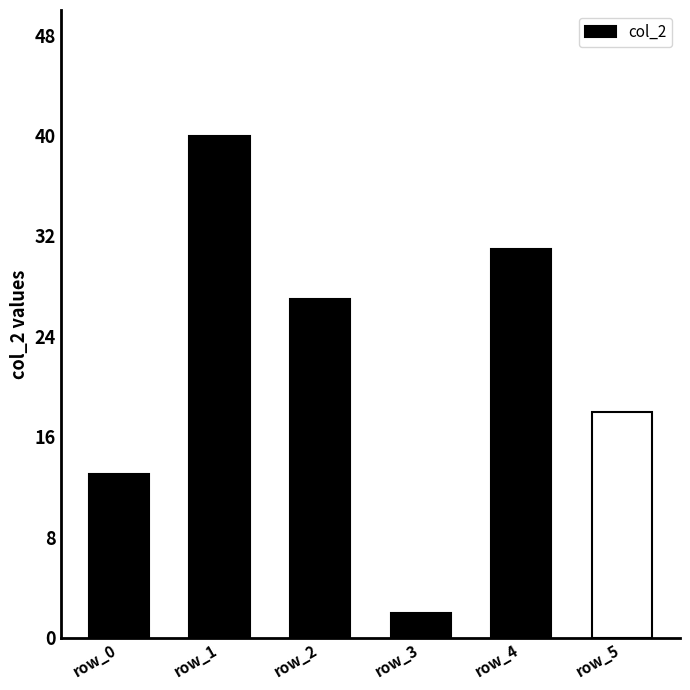

The value at row_2 is 27. True or false?

True